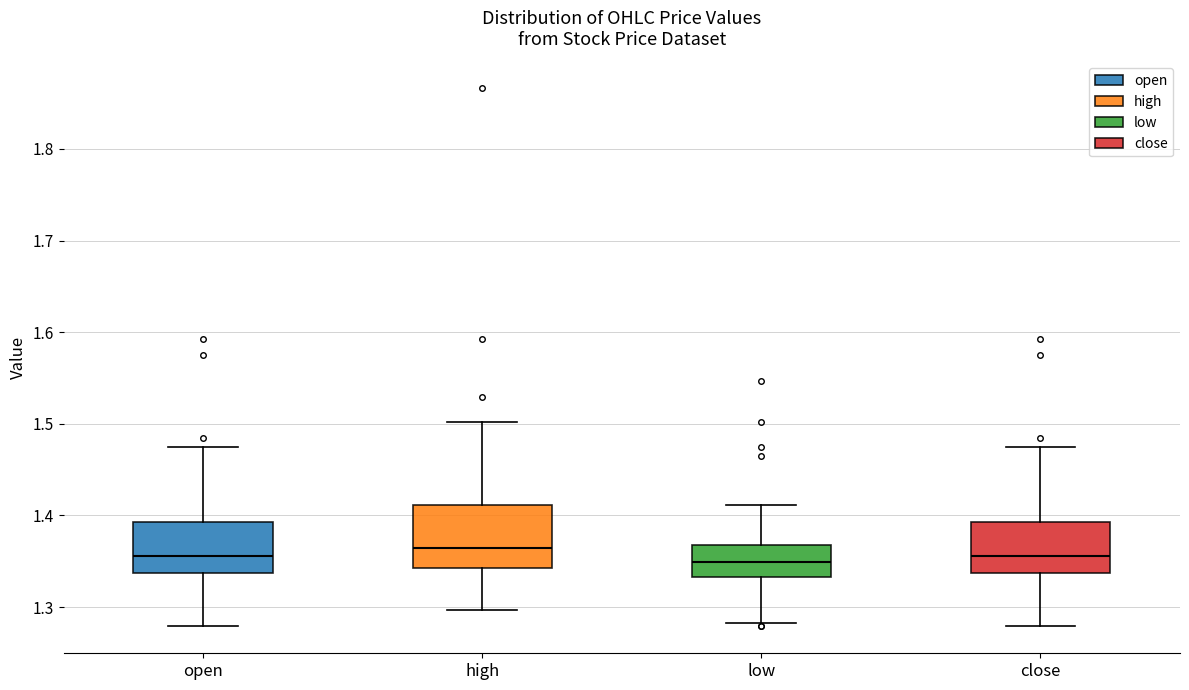

Which box is the tallest, from its lower edge to its upper edge?

high